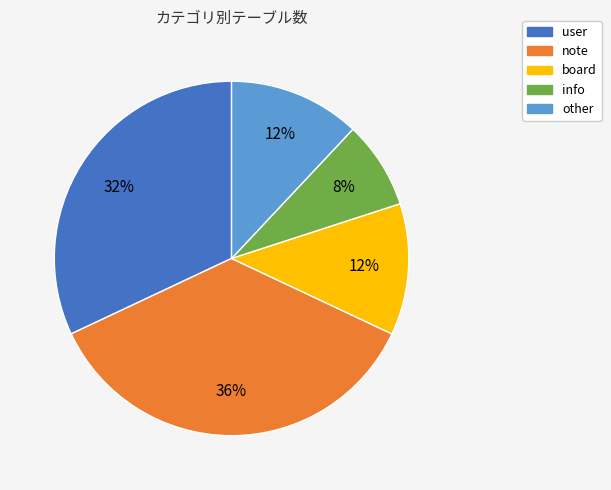

What percentage is the note slice, to the nearest percent?

36%